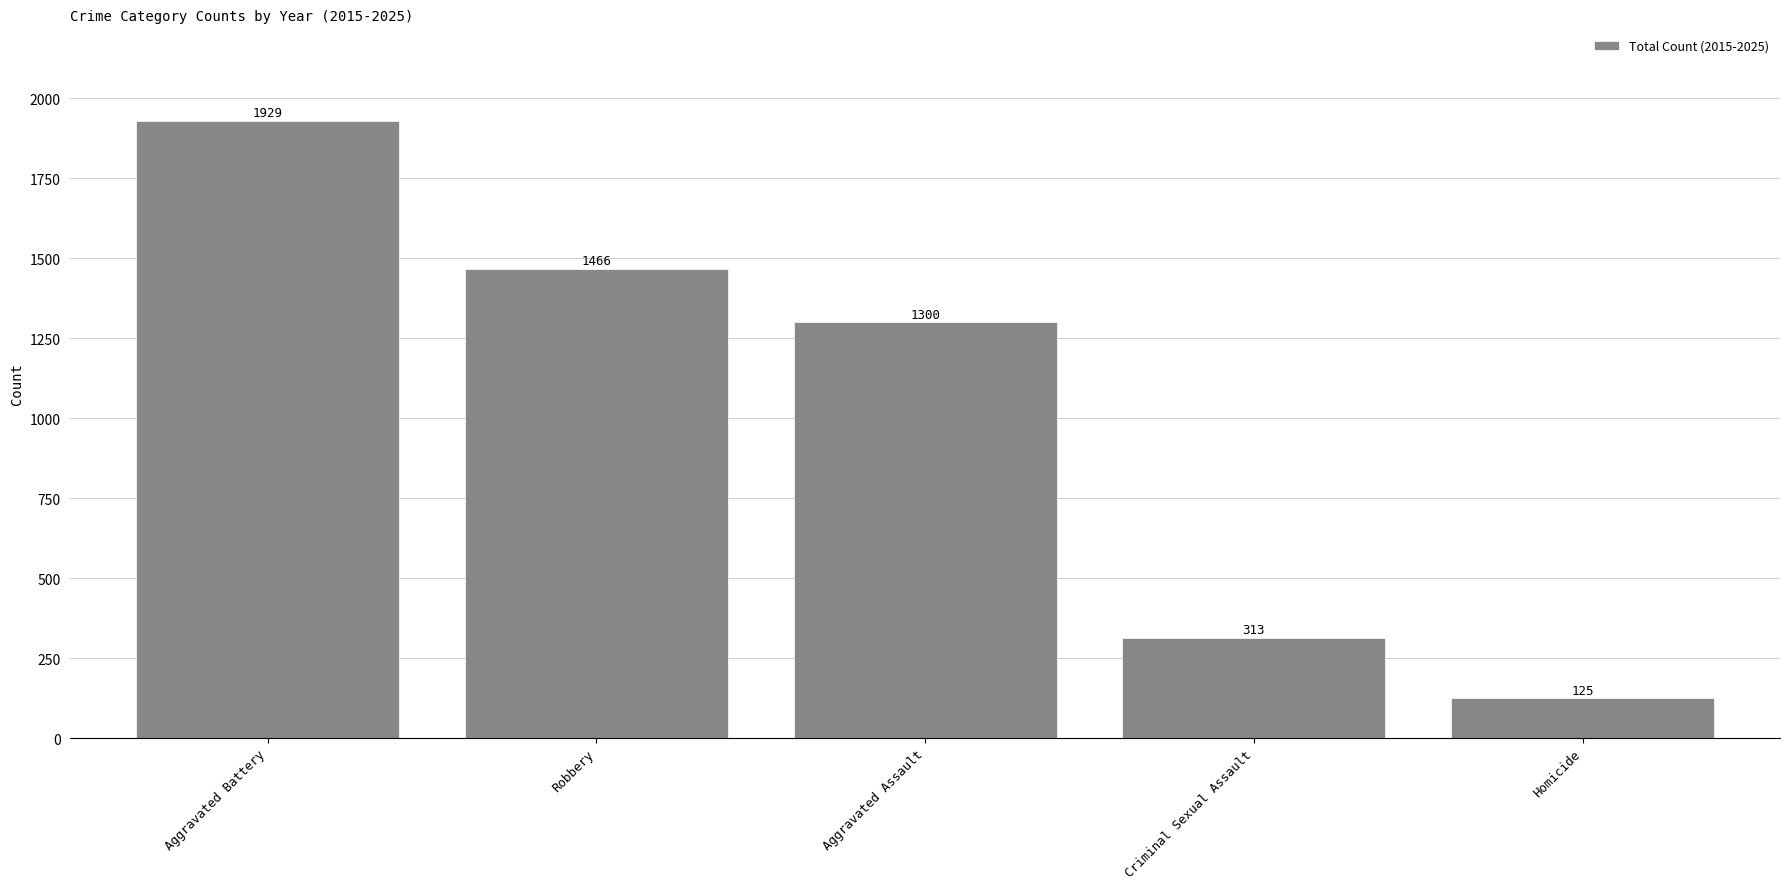

Rank the categories by value from highest to lowest.

Aggravated Battery, Robbery, Aggravated Assault, Criminal Sexual Assault, Homicide